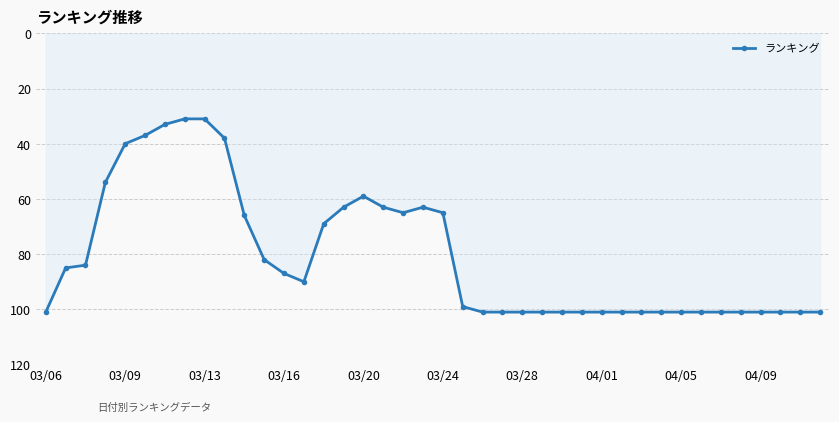

What is the maximum value shown in the chart?

101